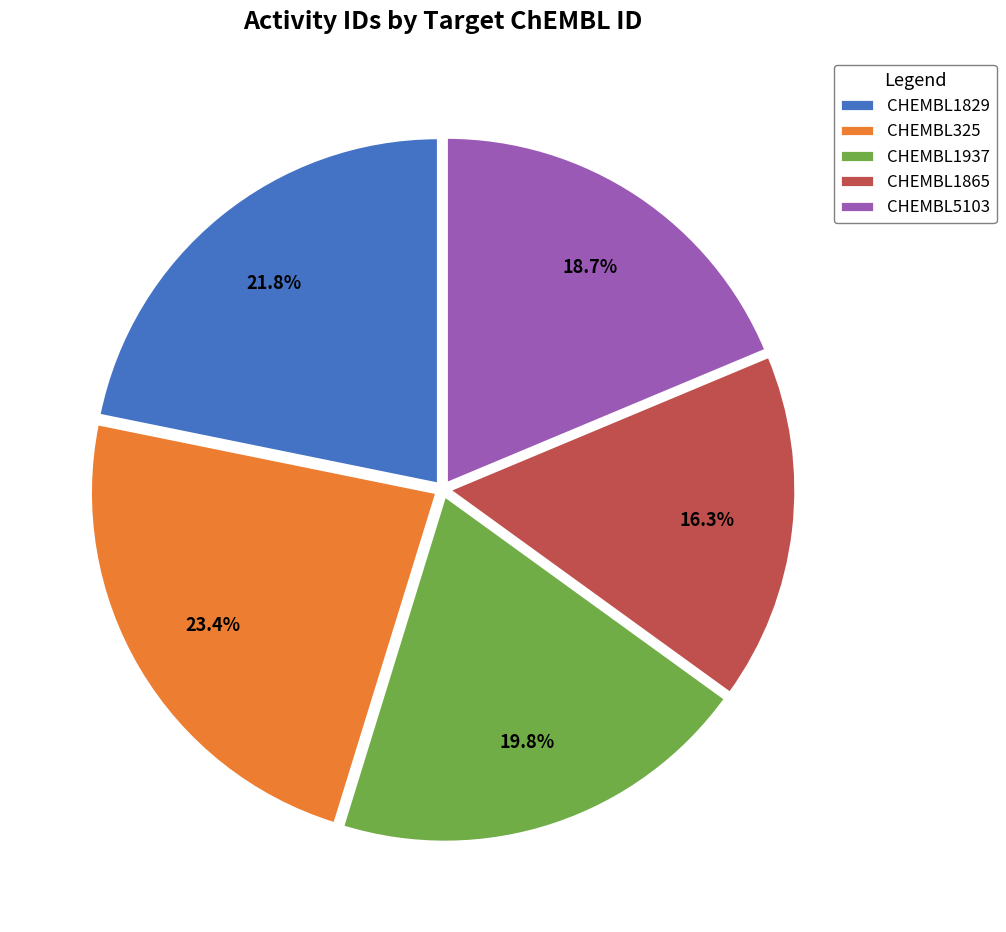

Count the number of slices in the pie.

5